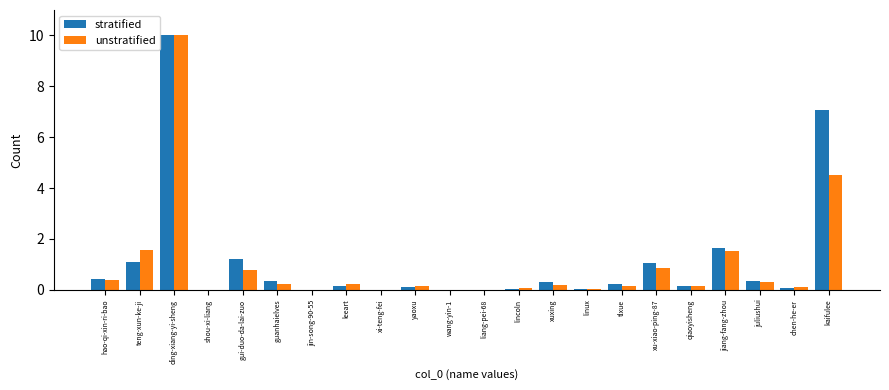

The value of unstratified at ding-xiang-yi-sheng is 13.4. True or false?

False